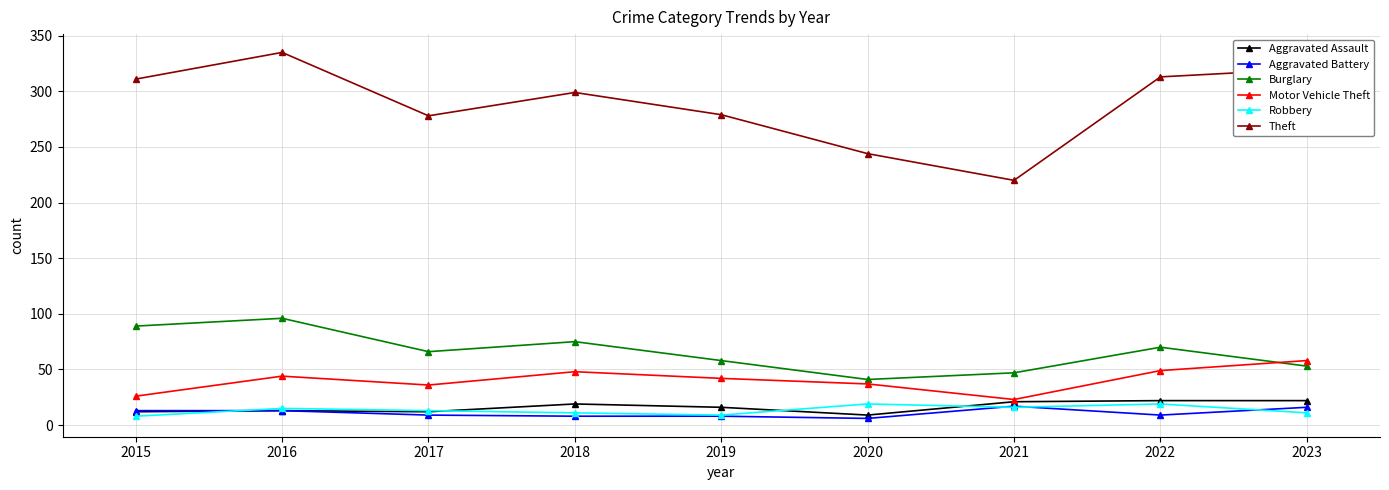

True or false: Burglary and Theft intersect in this chart.

False